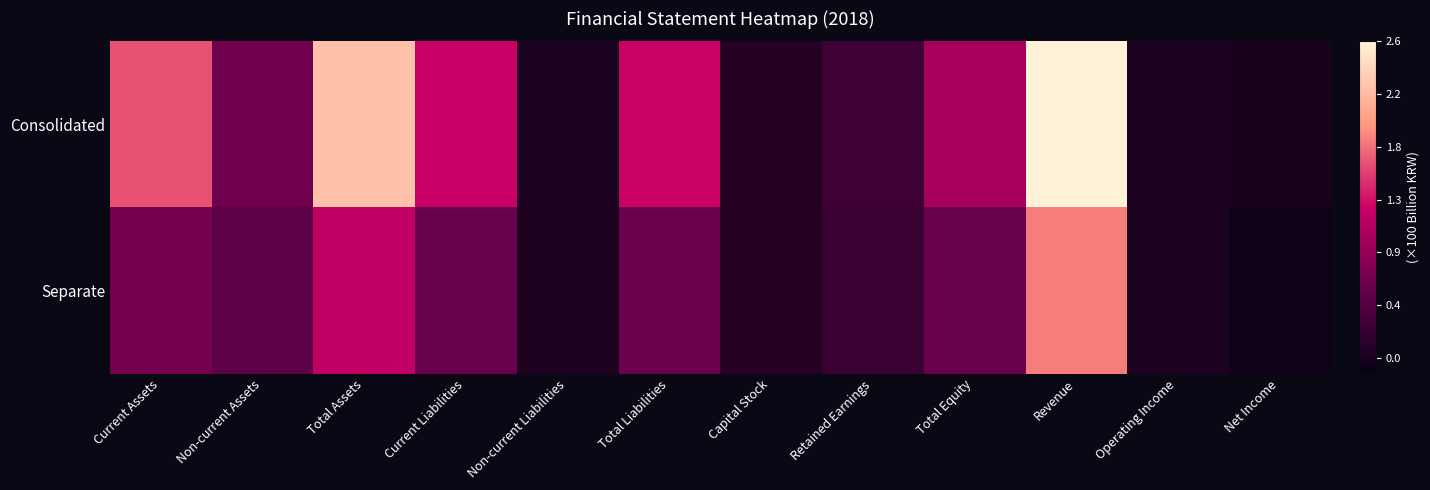

What is the maximum value shown in the chart?

1.0